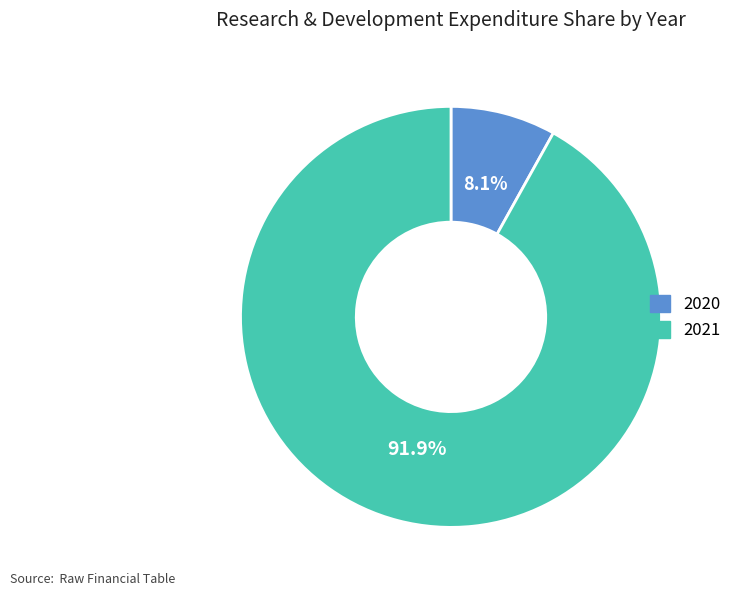

What is the total percentage of 2021 and 2020?

100.0%